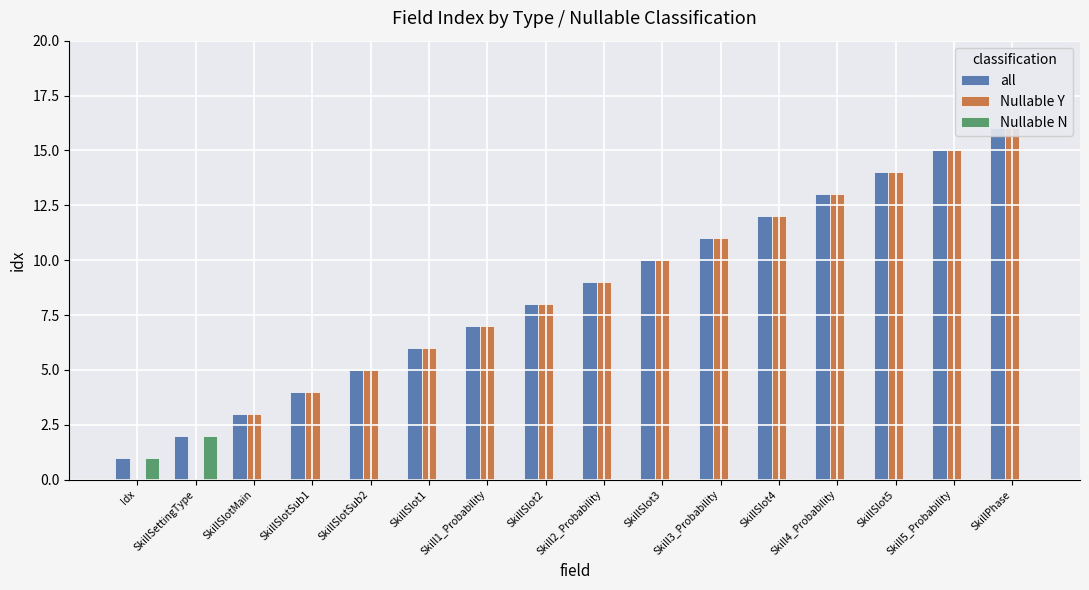

What is the sum of the Nullable Y values at SkillSlotSub2 and Skill5_Probability?

20